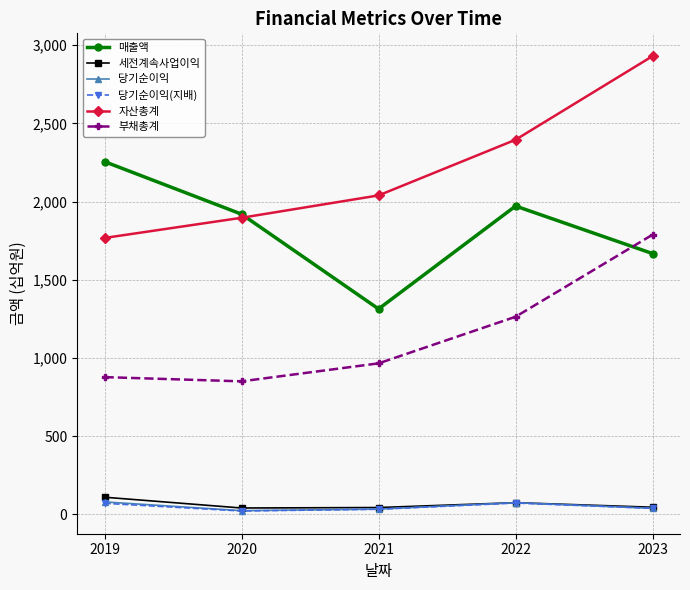

The value of 세전계속사업이익 at 2022 is 74. True or false?

True